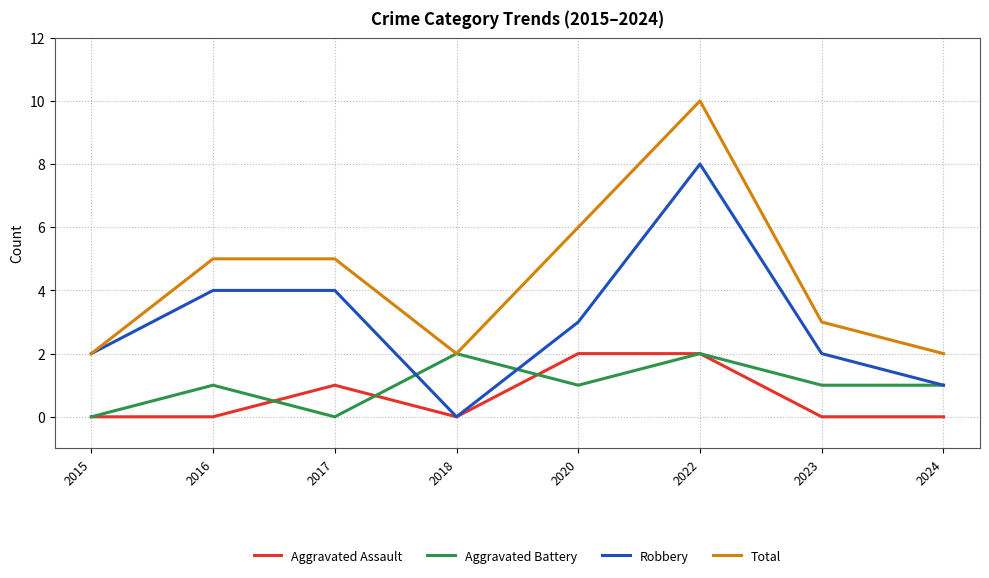

Is the value of Robbery at 2018 greater than the value of Total at 2015?

No